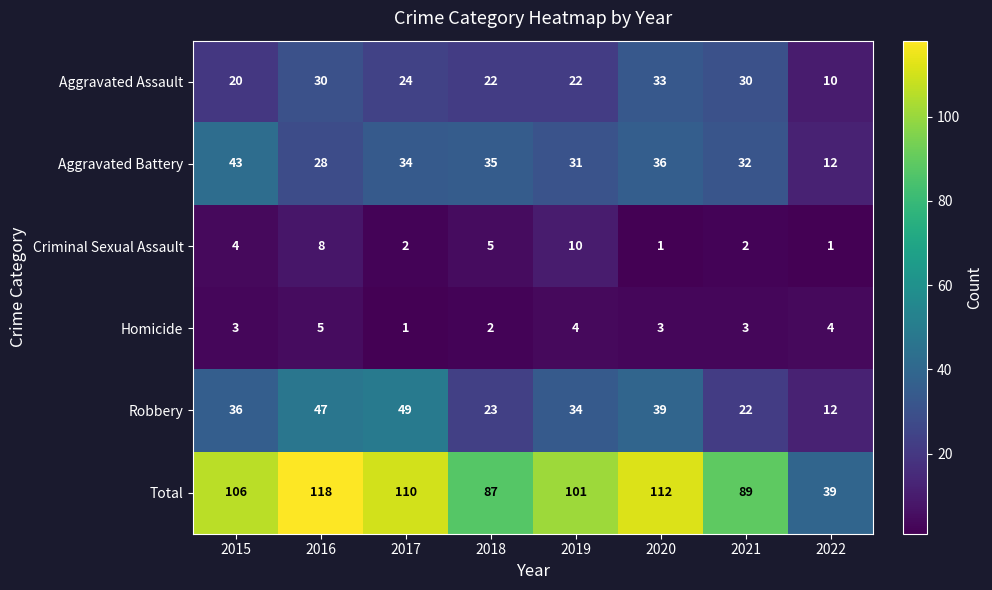

What is the sum of all Total values?

762